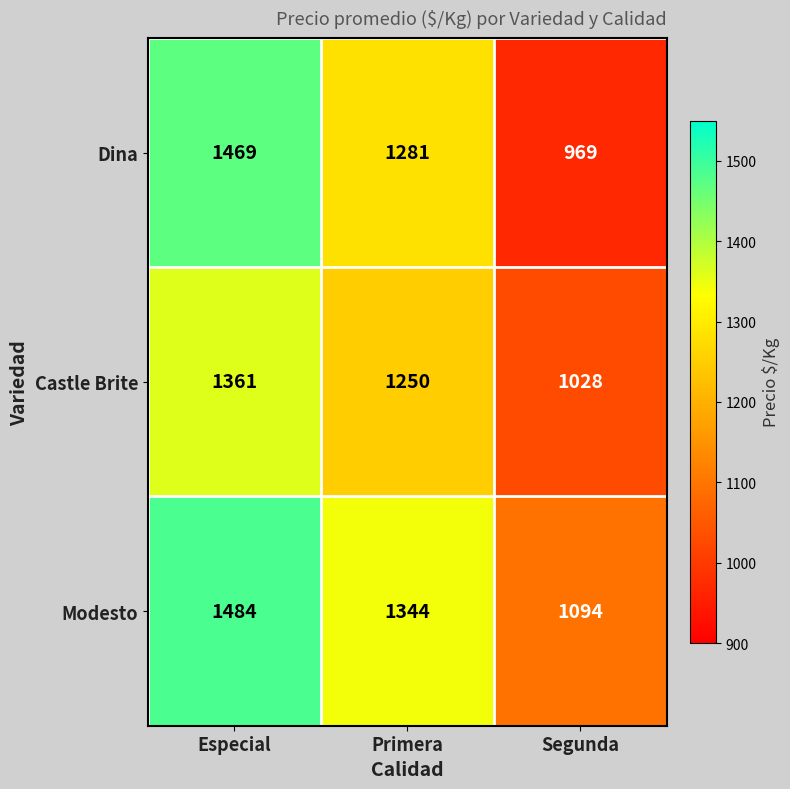

How many distinct data groups are displayed?

3